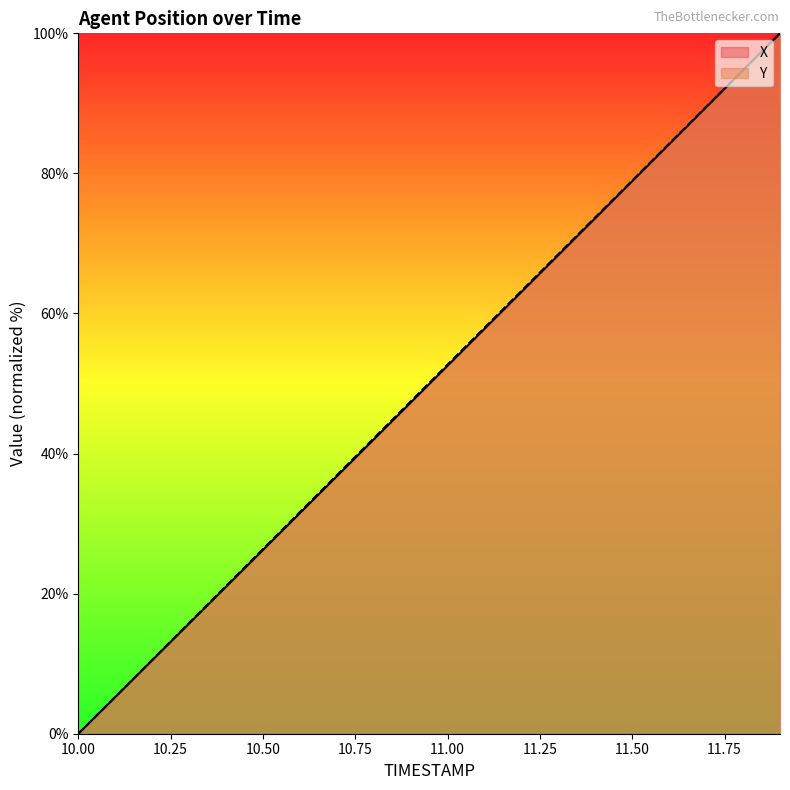

True or false: Y and X cross at least once.

False